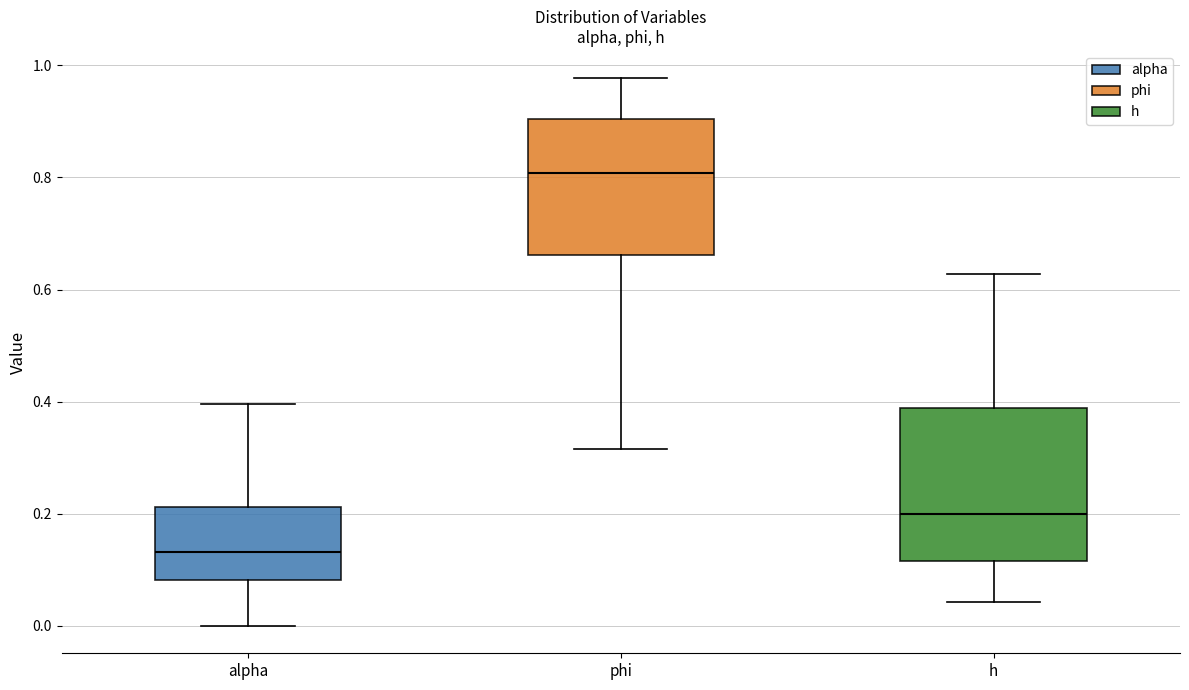

Where is the lower edge of the box for alpha on the y-axis? The values are not printed on the chart, so give them approximately, as read against the axis.

0.08